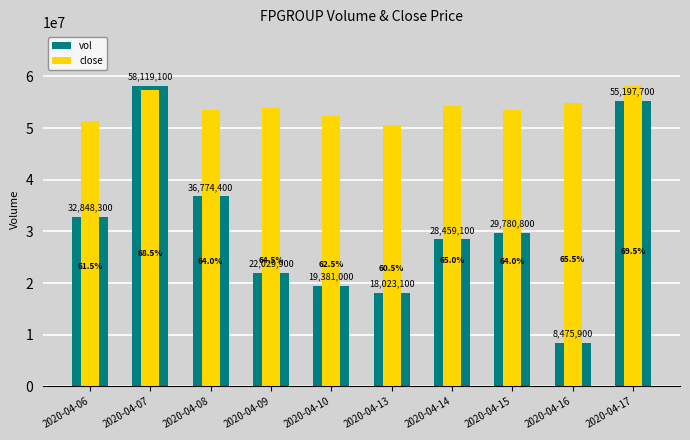

What are all the series names shown in the legend?

vol, close